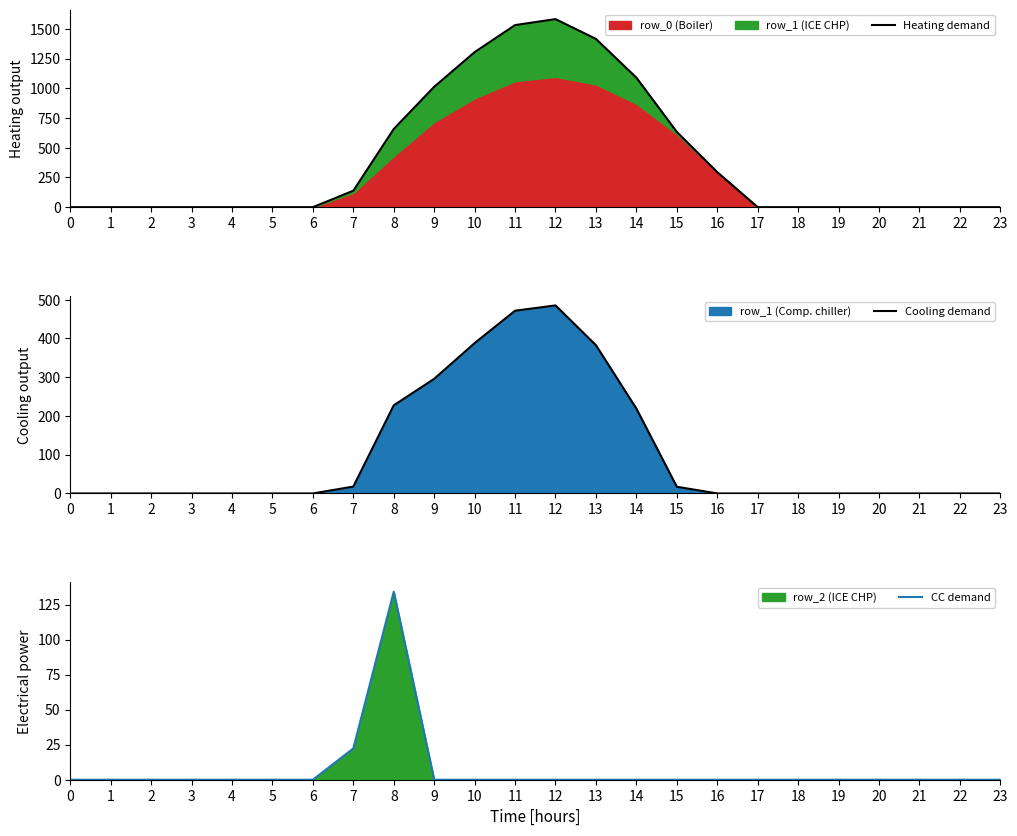

Reading left to right, what are all the values shown in this chart?

Heating demand: 0.0	0.0	0.0	0.0	0.0	0.0	0.0	138.4	657.8	1012.8	1304.3	1532.0	1582.1	1415.6	1089.7	633.1	294.5	0.0	0.0	0.0	0.0	0.0	0.0	0.0
Cooling demand: 0.0	0.0	0.0	0.0	0.0	0.0	0.0	17.7	227.5	295.9	388.1	471.7	485.4	382.7	219.2	17.3	0.0	0.0	0.0	0.0	0.0	0.0	0.0	0.0
CC demand: 0.0	0.0	0.0	0.0	0.0	0.0	0.0	22.3	134.2	0.0	0.0	0.0	0.0	0.0	0.0	0.0	0.0	0.0	0.0	0.0	0.0	0.0	0.0	0.0